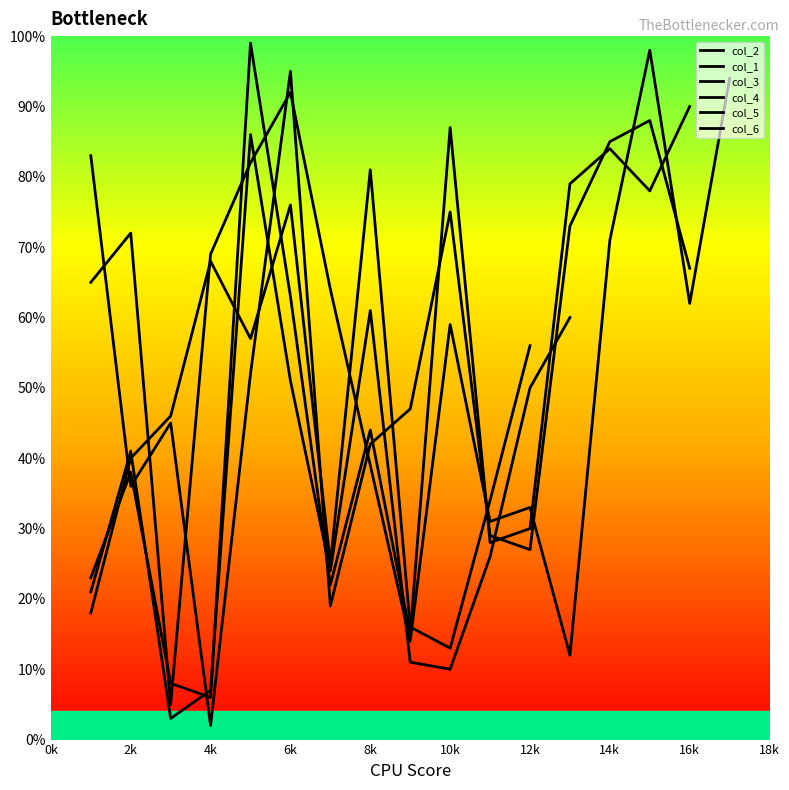

Is the value of col_6 at 4k greater than the value of col_2 at 14k?

Yes